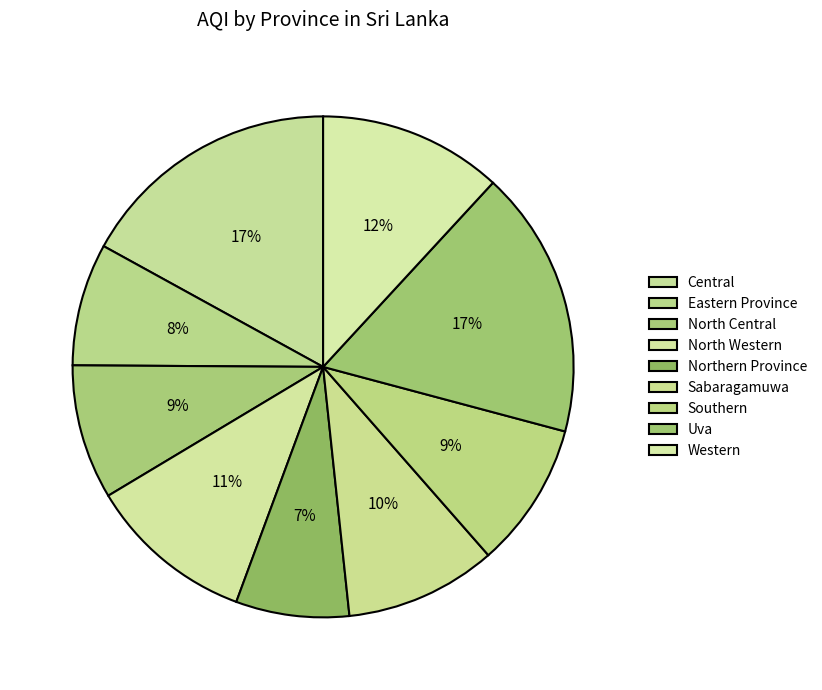

To the nearest percent, what is the difference between the largest and smallest slice percentages?

10%